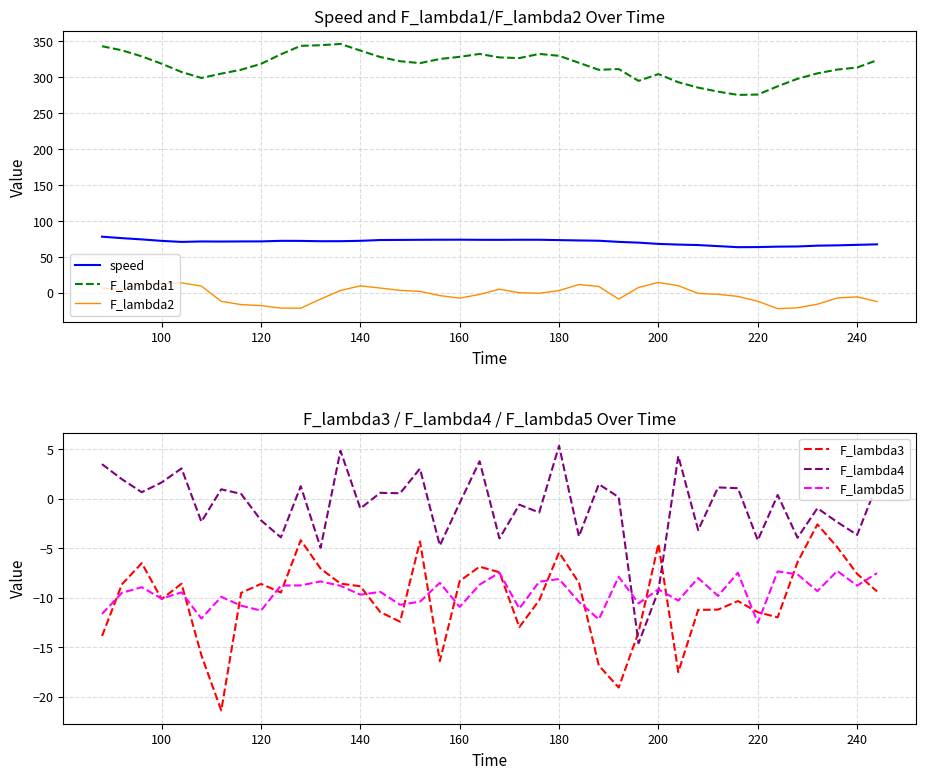

Which category has the lowest value in the F_lambda5 series?

220